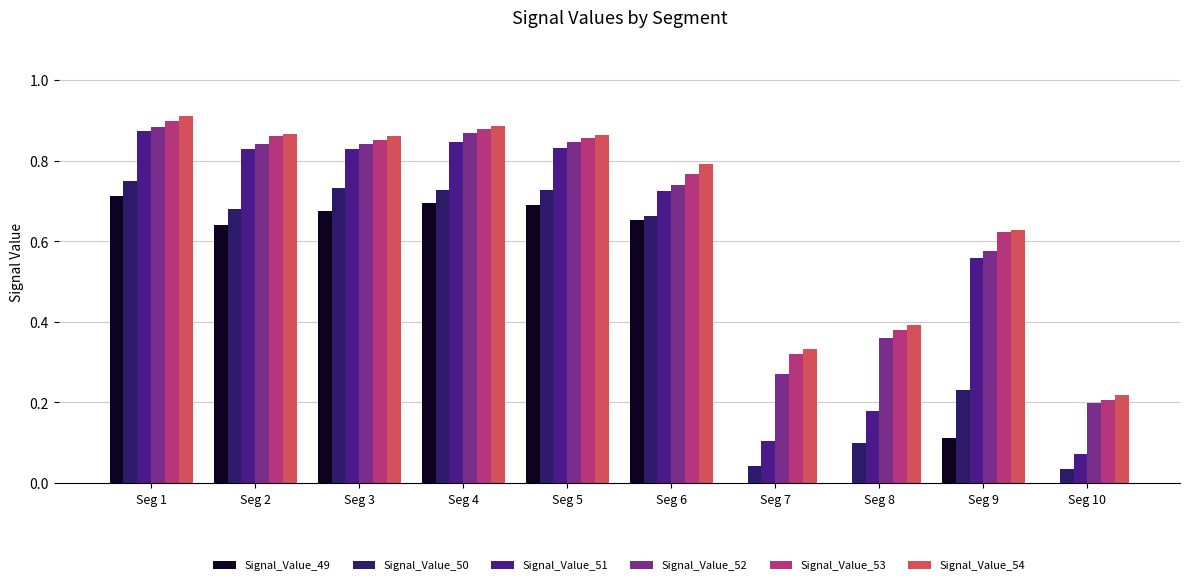

Which label corresponds to the largest value in the chart?

Seg 1